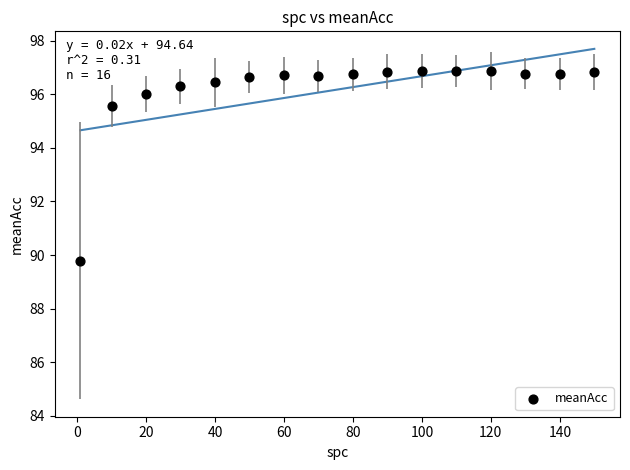

What is the range of X values (max minus min)?

149.0